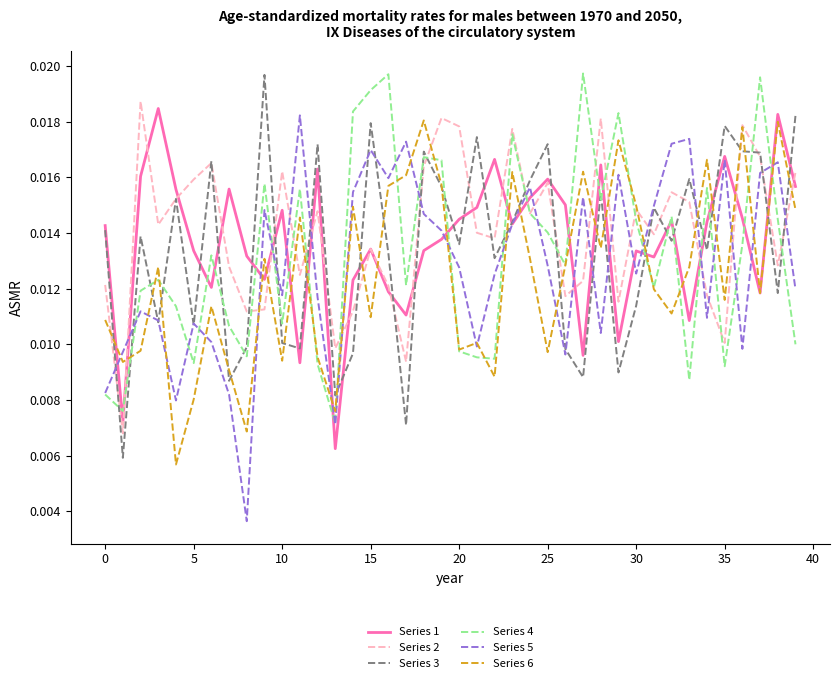

After their last crossing, which series has the higher values: Series 5 or Series 2?

Series 2